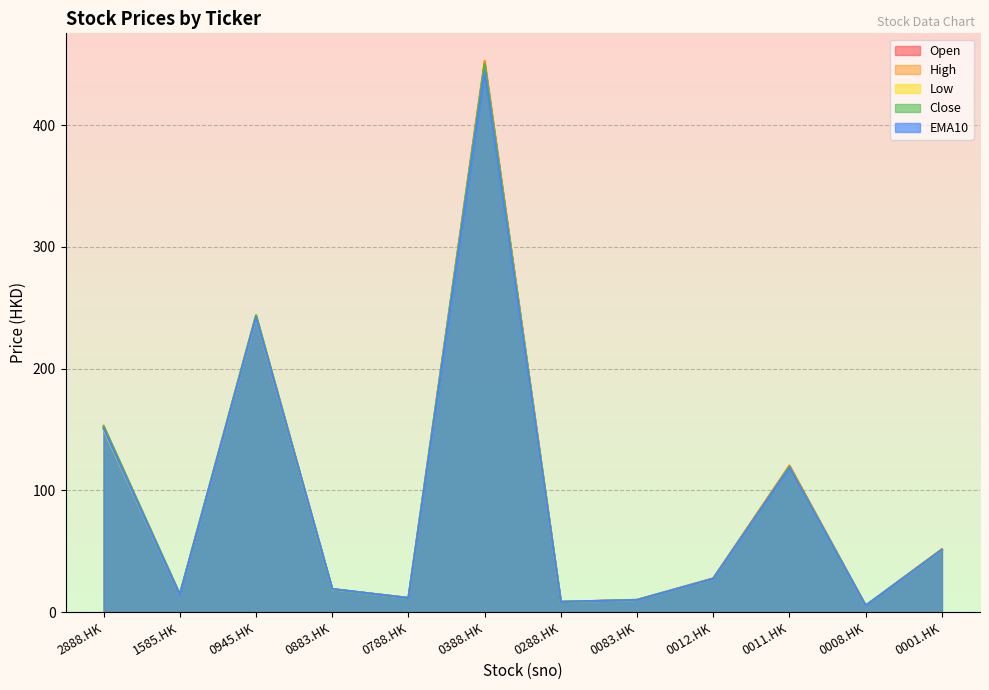

Read the Open value at 0083.HK.

10.1